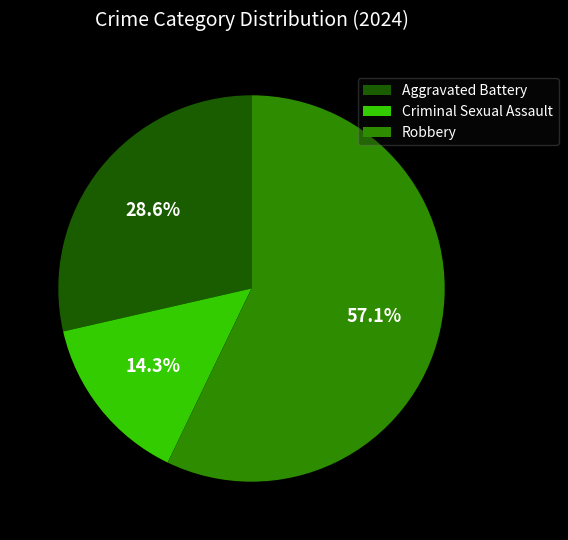

Count the number of slices in the pie.

3